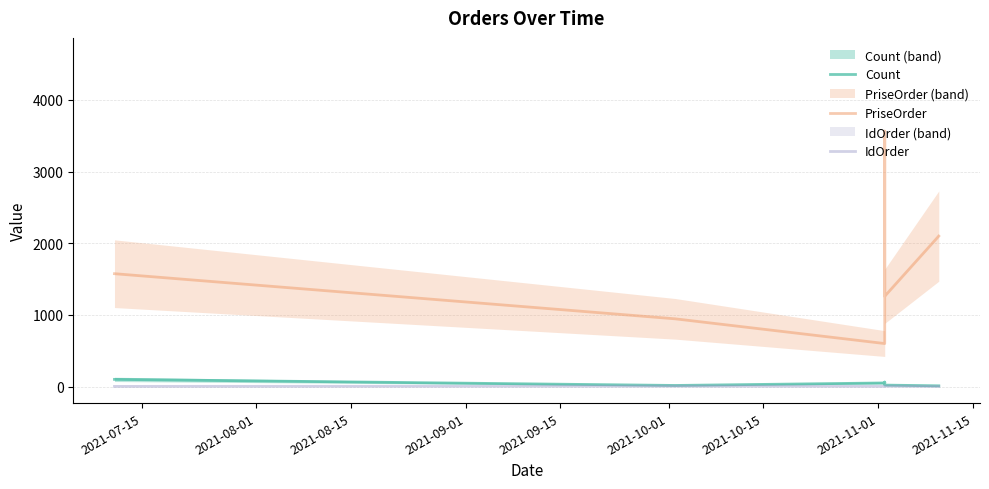

True or false: PriseOrder and Count intersect in this chart.

False